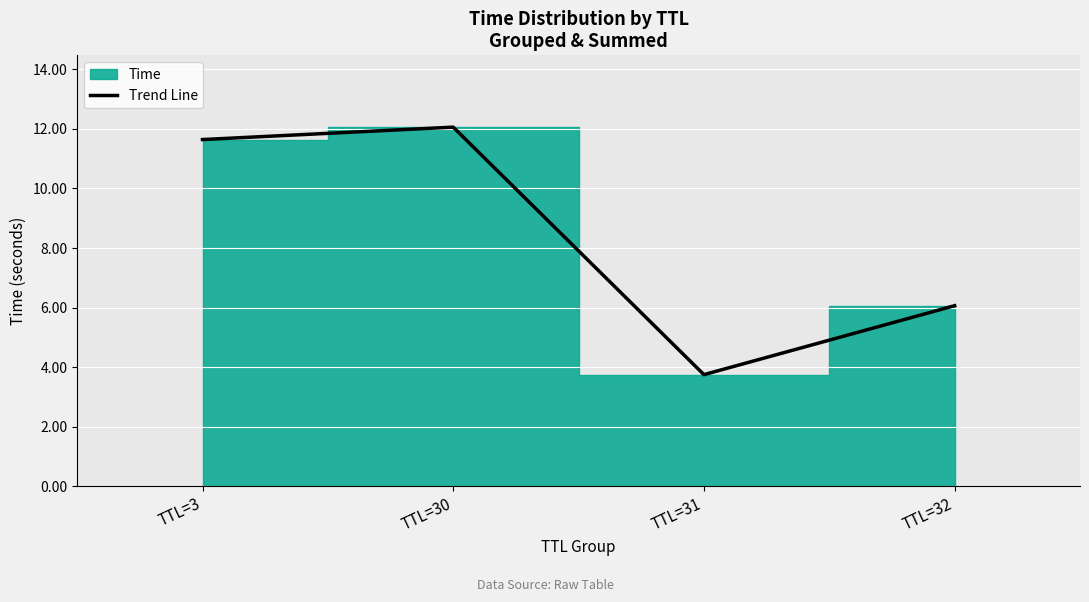

Between TTL=30 and TTL=32, which is larger?

TTL=30